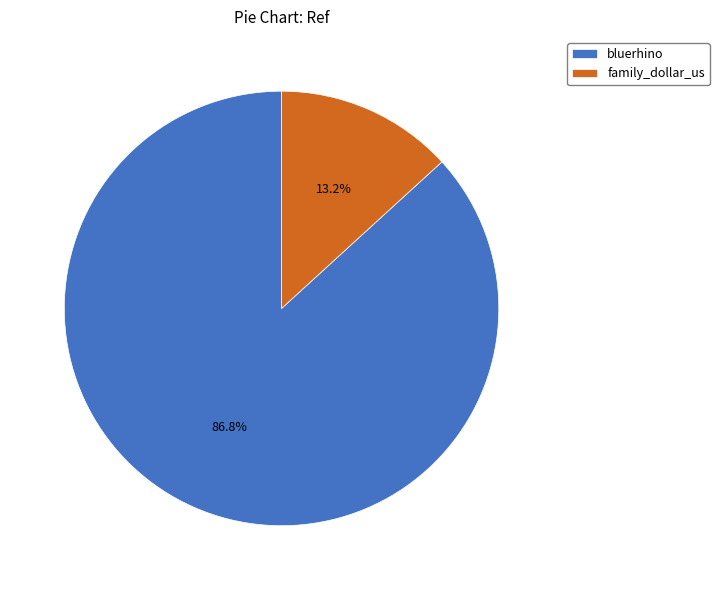

Does bluerhino account for over 50% of the chart?

Yes